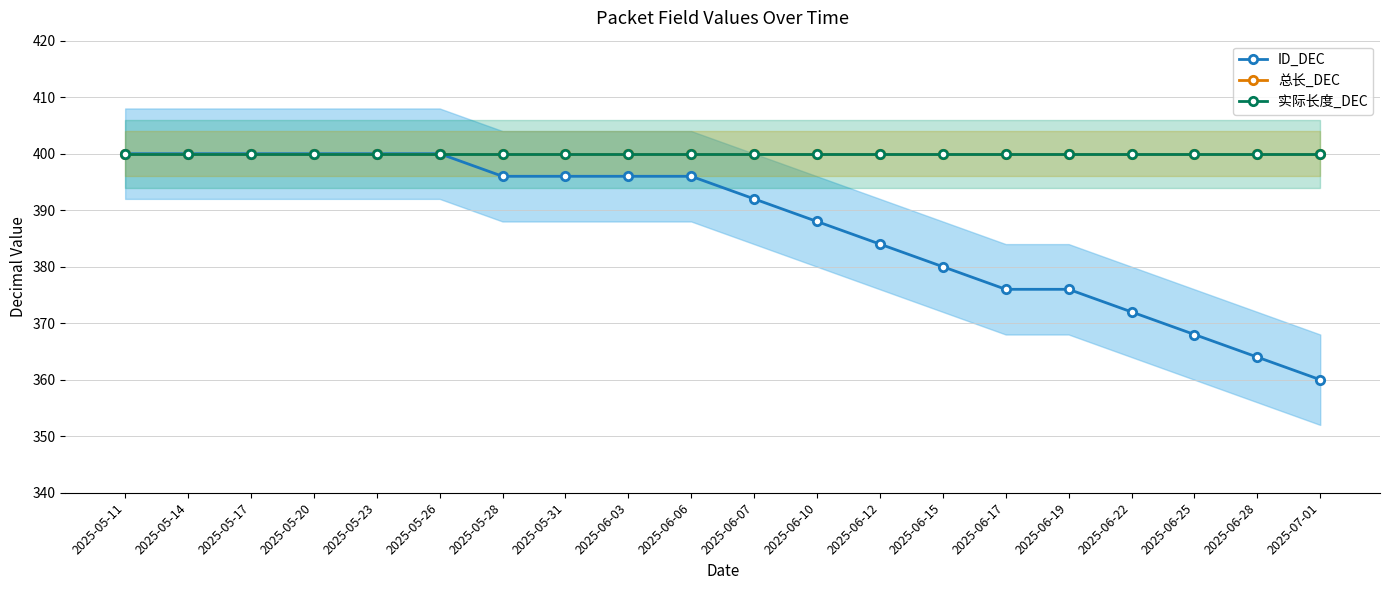

Where is 实际长度_DEC nearest to the value 400?

2025-05-11